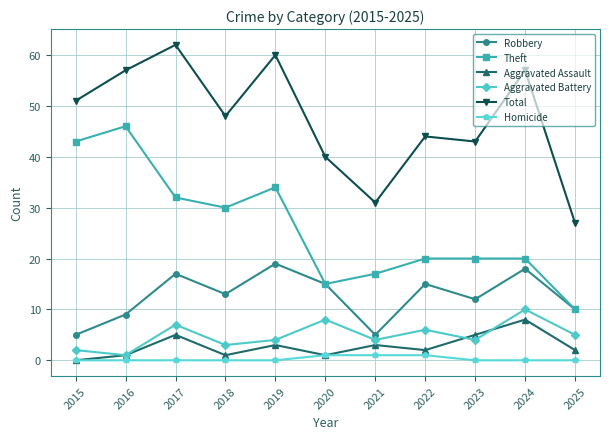

Which series has the largest total across all categories?

Total